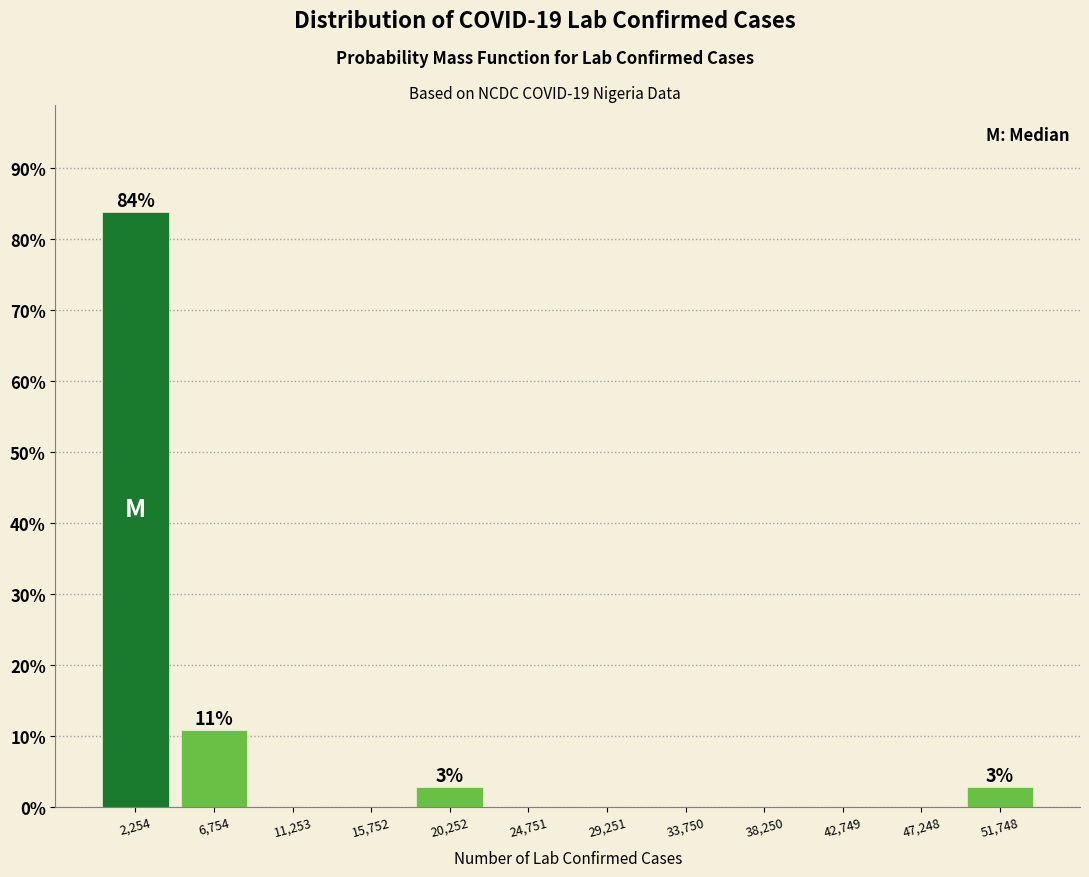

Which range on the x-axis has the tallest bar?

0 to 4500